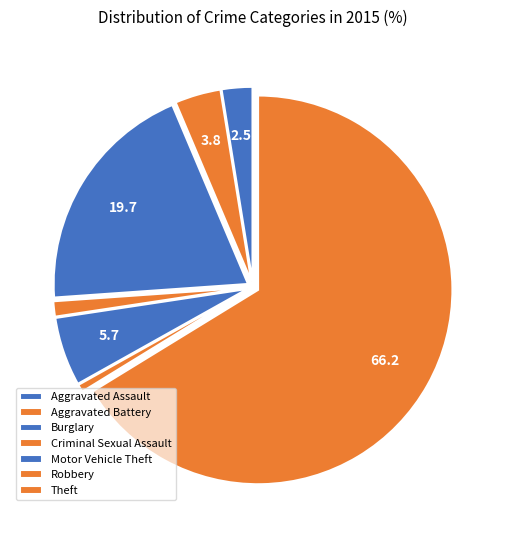

Which category has the smallest portion of the pie?

Robbery